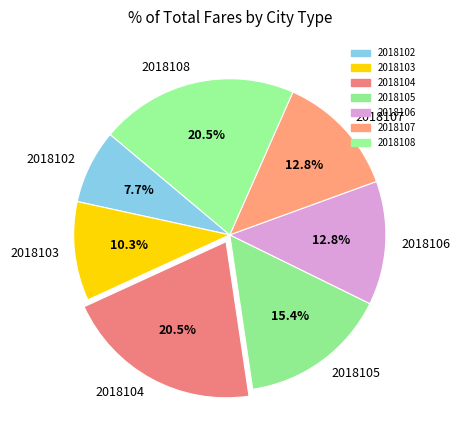

What is the total percentage of 2018105 and 2018102?

23.1%